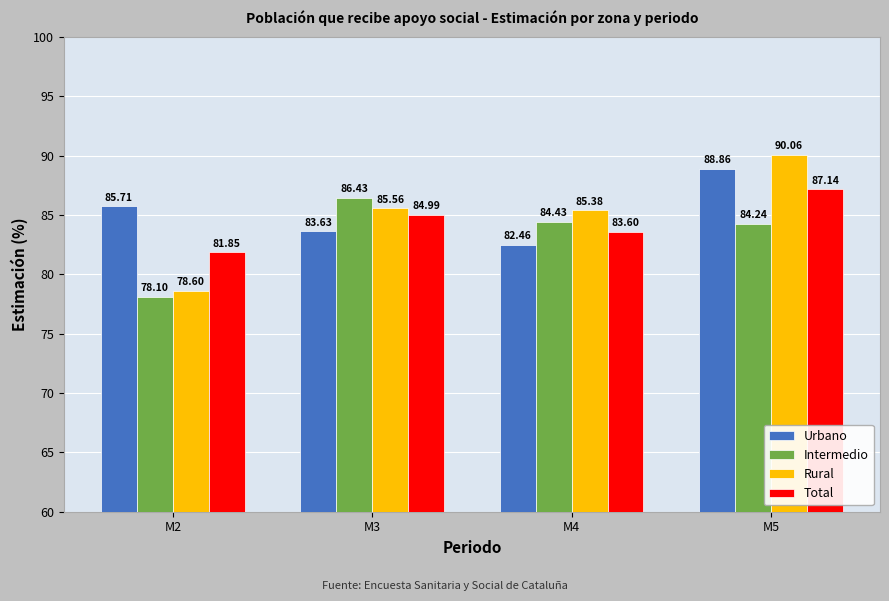

True or false: Intermedio has a value of 104.0 at M2.

False